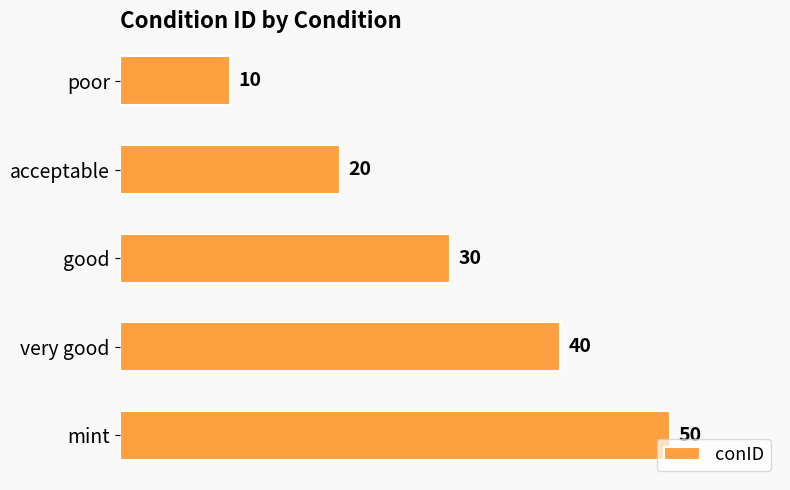

The chart shows a value of 9 at good. True or false?

False